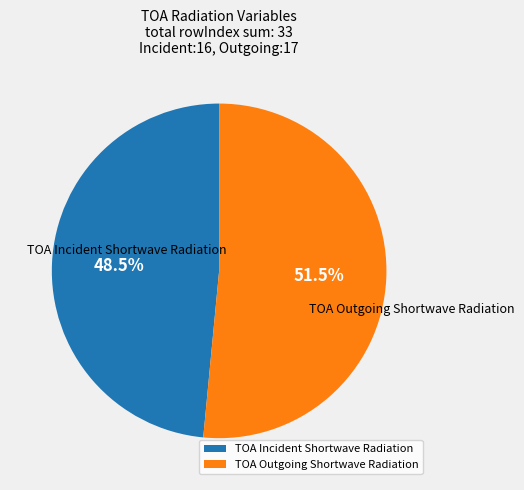

The TOA Incident Shortwave Radiation slice represents 60% of the pie. True or false?

False